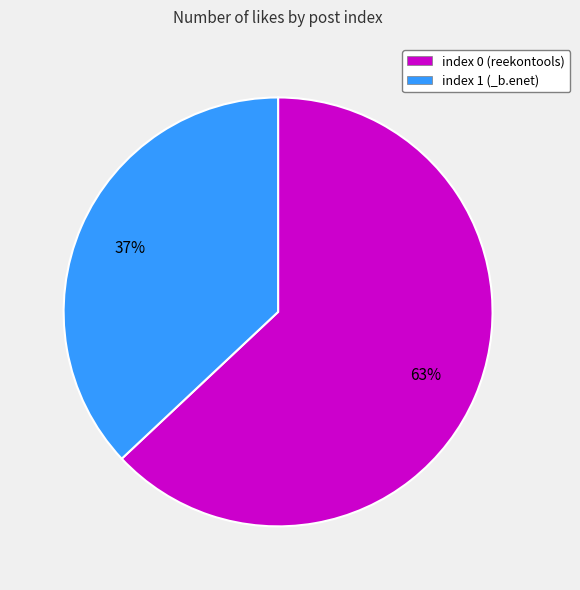

Is the sum of index 1 (_b.enet) and index 0 (reekontools) greater than half?

Yes